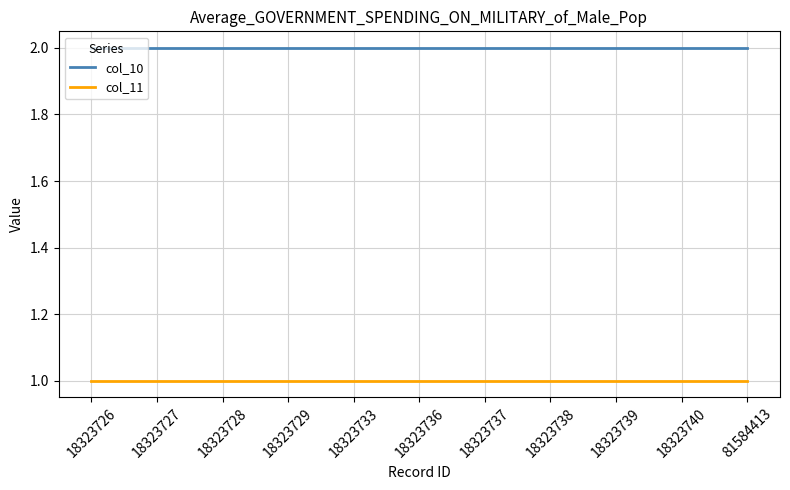

At how many categories does at least one series exceed 1?

11